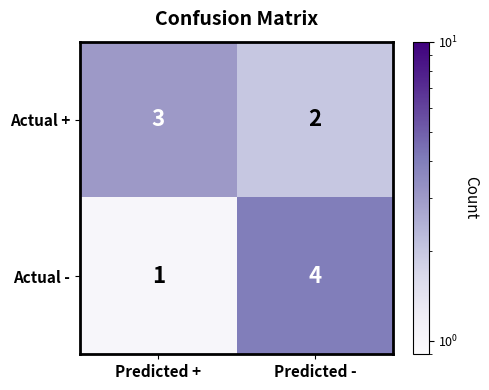

What is the greatest value displayed?

4